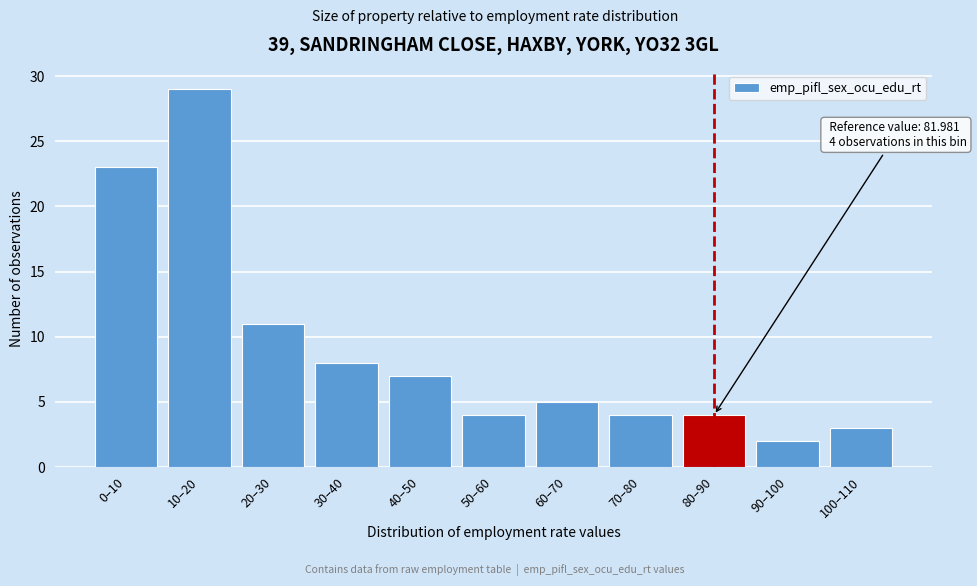

Reading right to left, extract all data points from this chart.

3	2	4	4	5	4	7	8	11	29	23